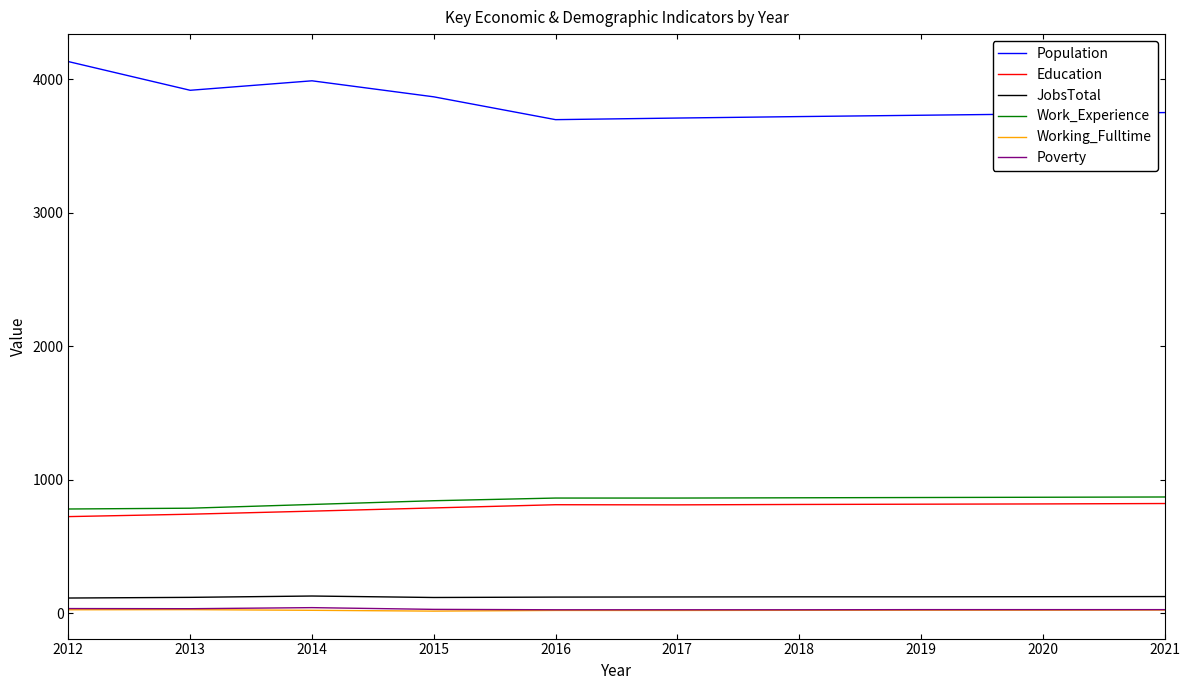

True or false: JobsTotal and Work_Experience cross at least once.

False